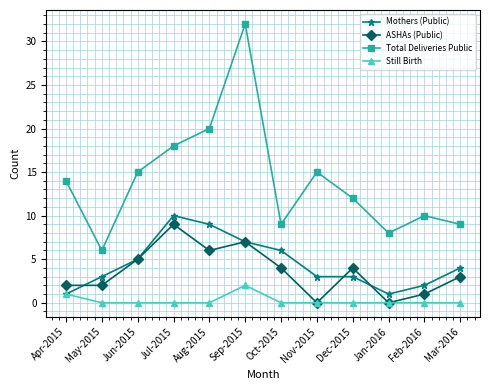

What is the minimum value for Mothers (Public)?

1